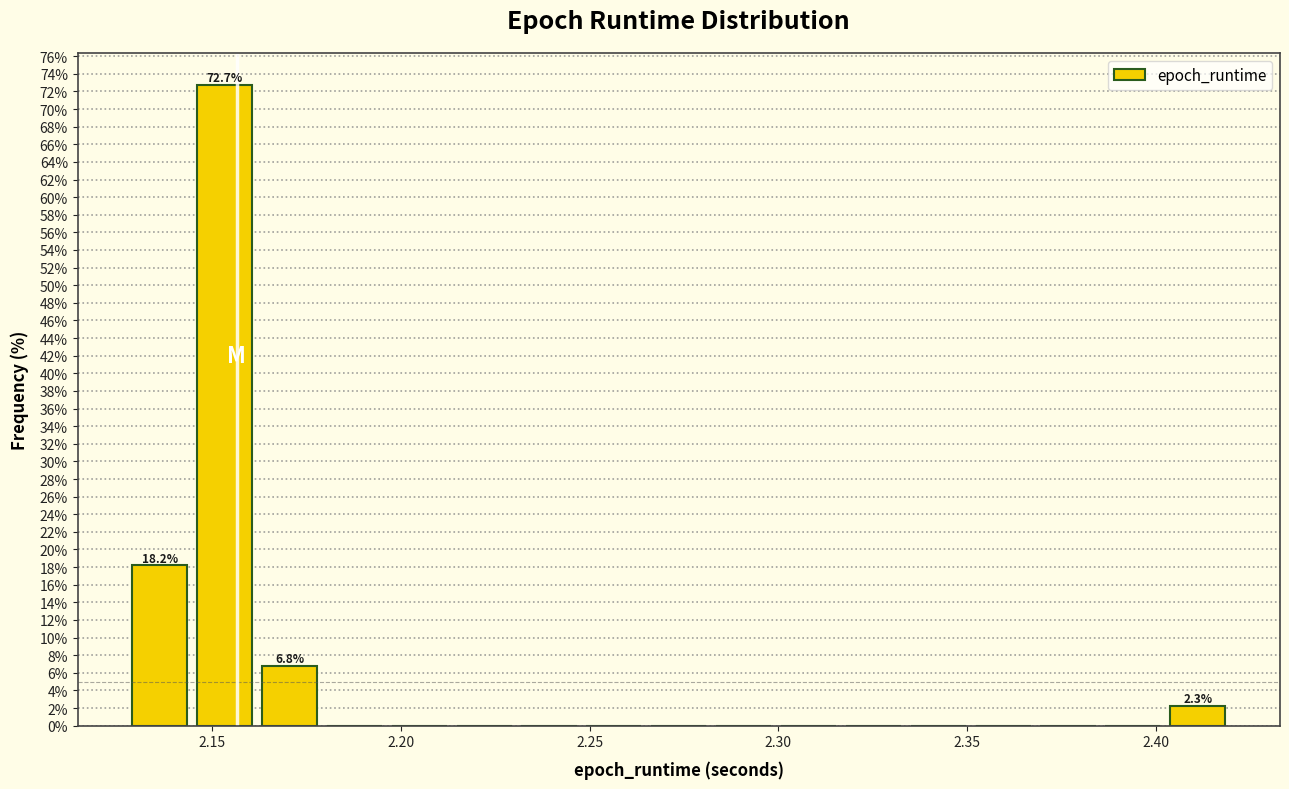

Read against the x-axis, roughly where is the centre of the tallest bar?

2.155